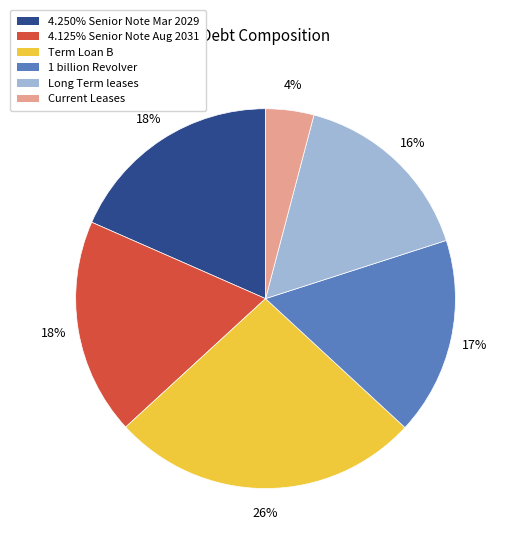

To the nearest percent, what portion does Long Term leases represent?

16%